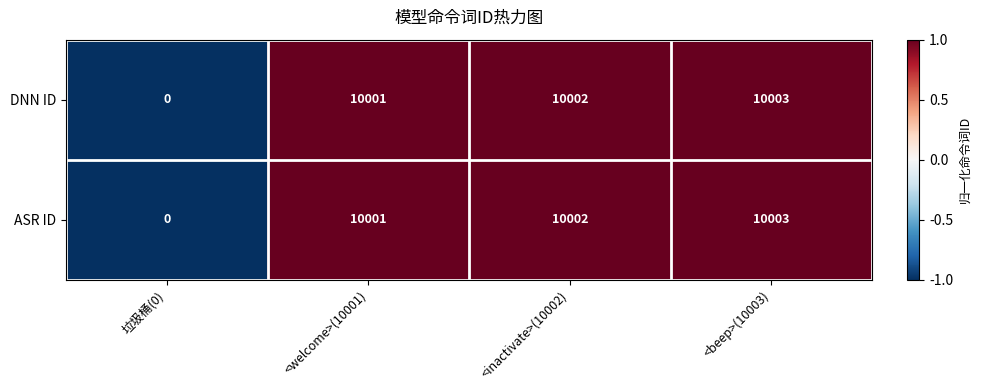

Count the number of data series in this chart.

2